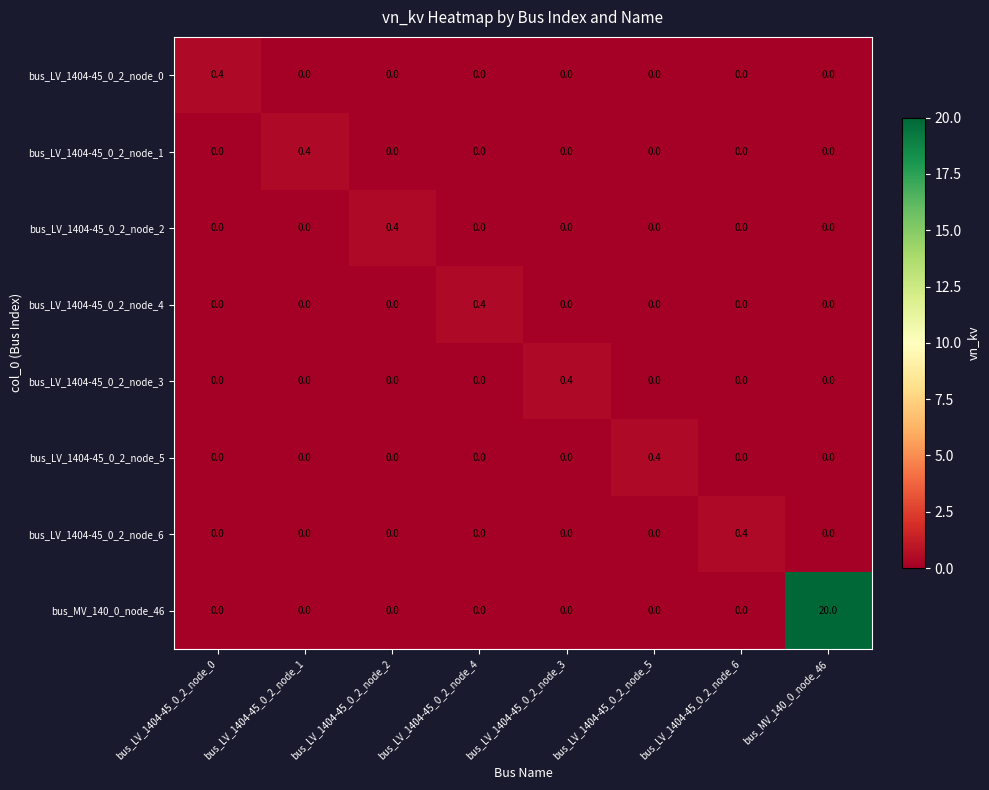

What is the spread (max minus min) of values at bus_LV_1404-45_0_2_node_1?

0.4